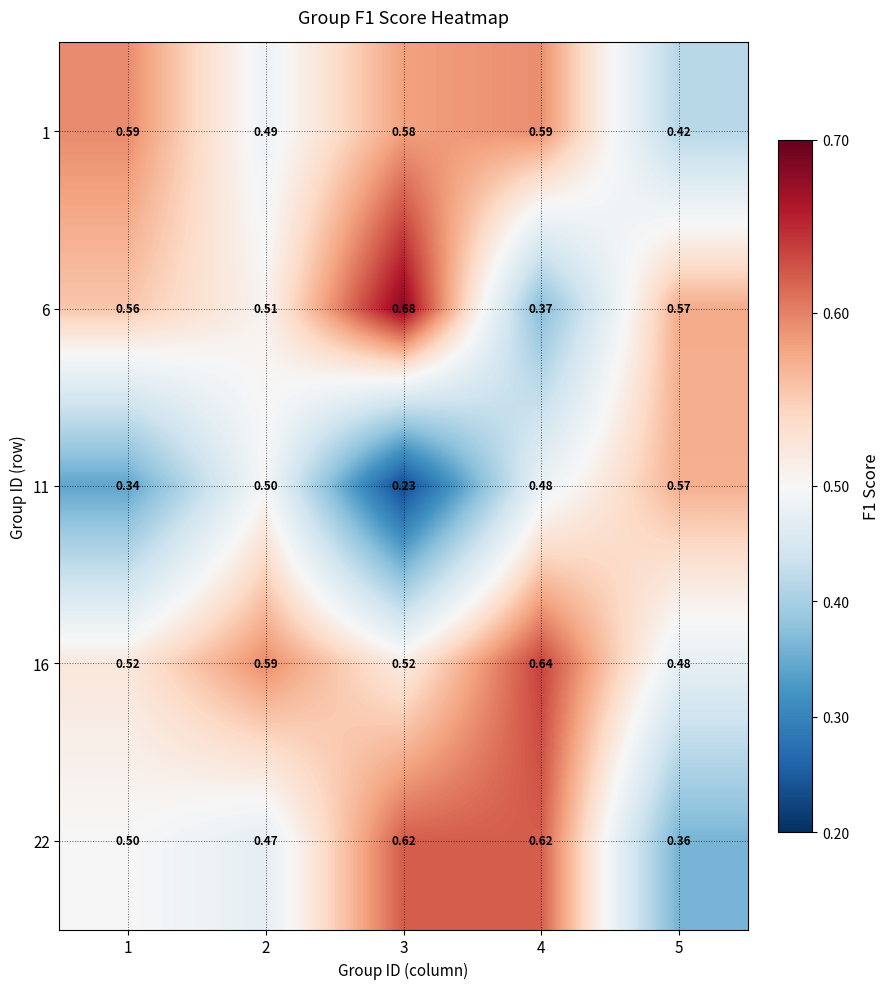

Is the value of 22 at 5 greater than the value of 1 at 2?

No